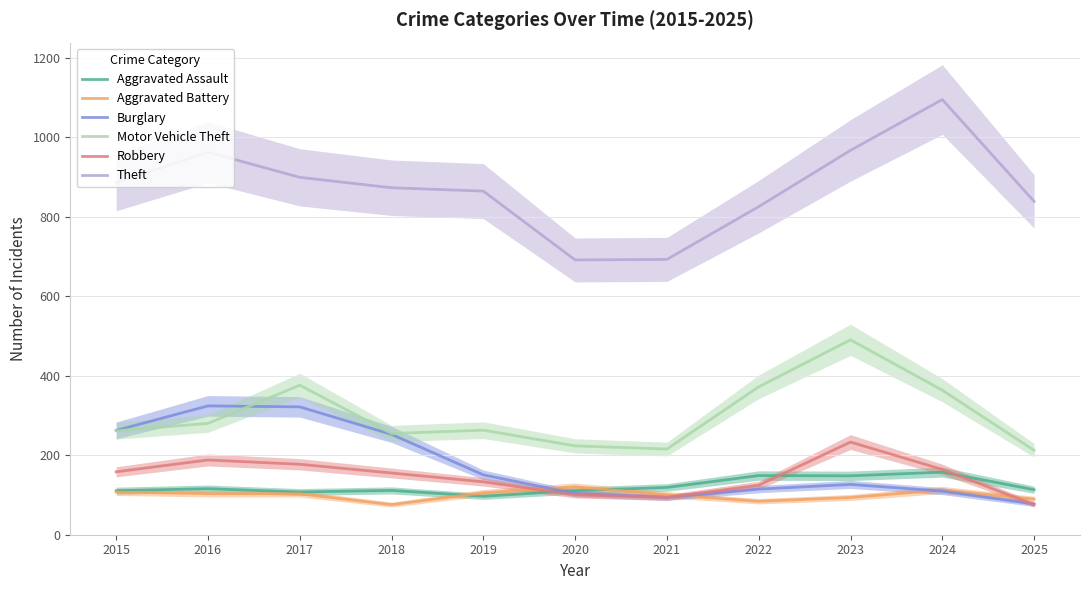

Where do Robbery and Aggravated Battery first cross each other?

2019 and 2020